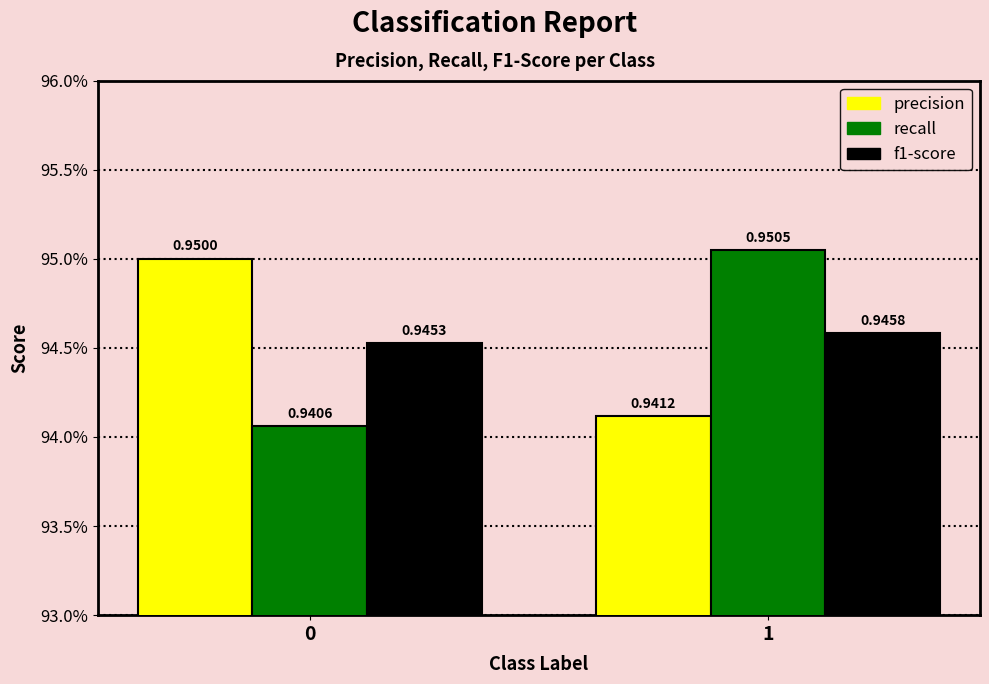

Reading left to right, what are all the values shown in this chart?

precision: 0.9	0.9
recall: 0.9	1.0
f1-score: 0.9	0.9